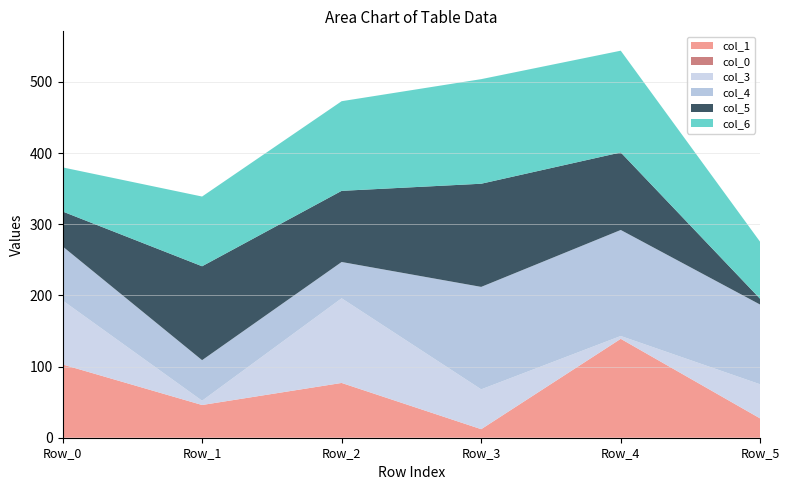

Reading right to left, list all the values displayed in this chart.

col_1: 27	139	12	77	46	103
col_0: 0	0	0	0	0	0
col_3: 48	4	56	119	6	90
col_4: 112	149	144	51	57	76
col_5: 8	109	145	100	132	49
col_6: 80	143	147	126	98	62